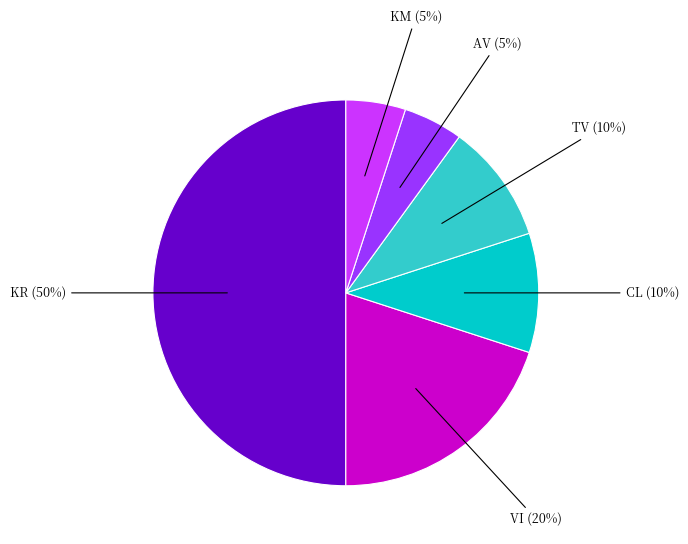

To the nearest percent, what is the difference between the largest and smallest slice percentages?

45%